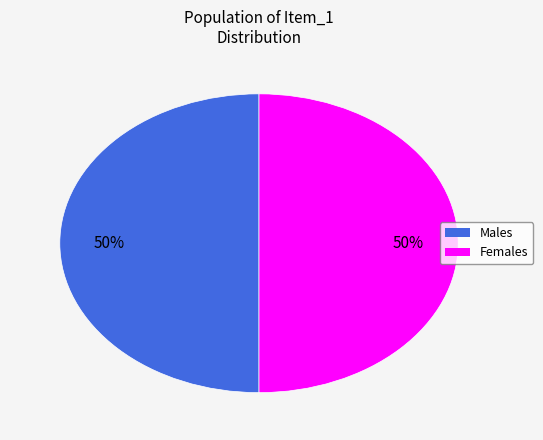

To the nearest percent, what is the average slice percentage?

50%